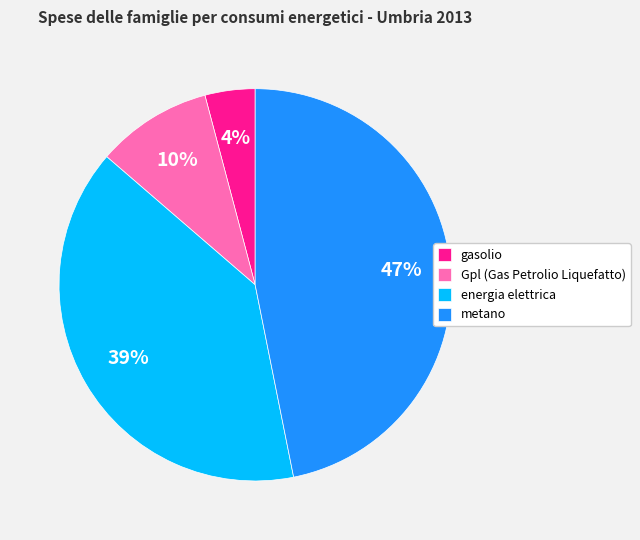

True or false: gasolio accounts for 4% of the total.

True